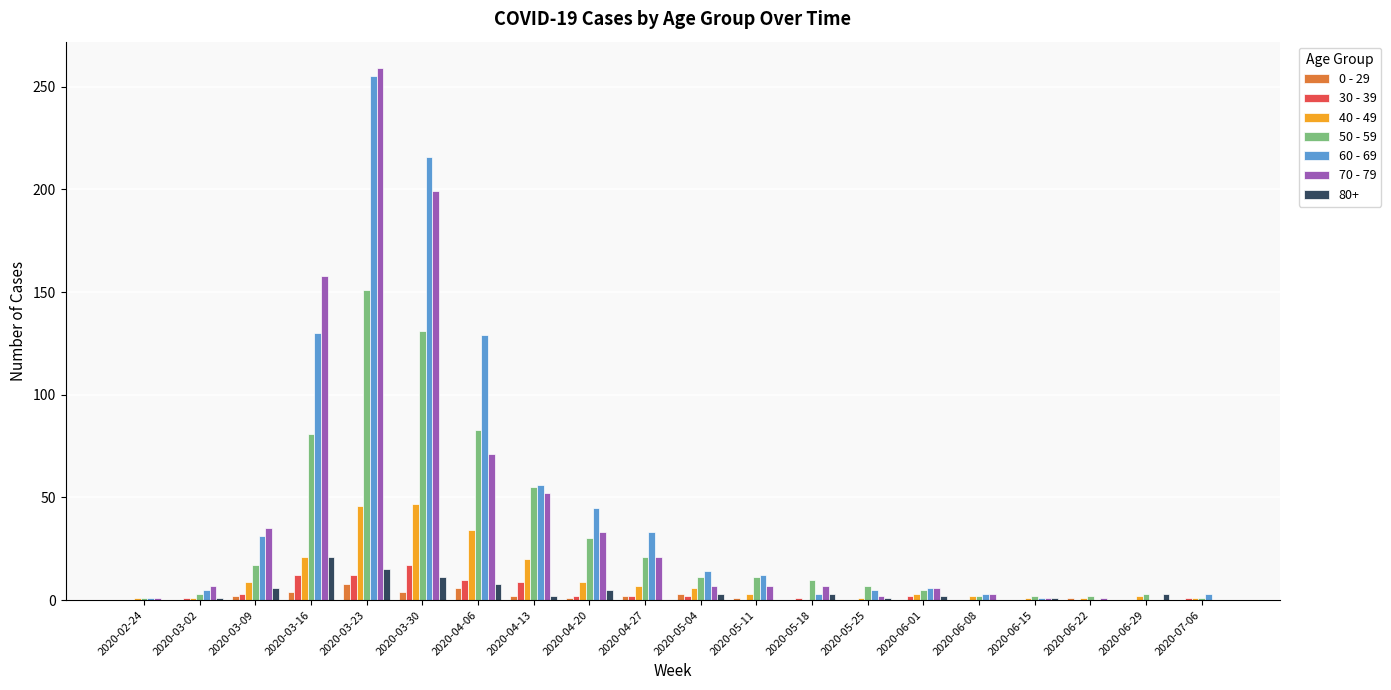

What is the maximum value shown in the chart?

259